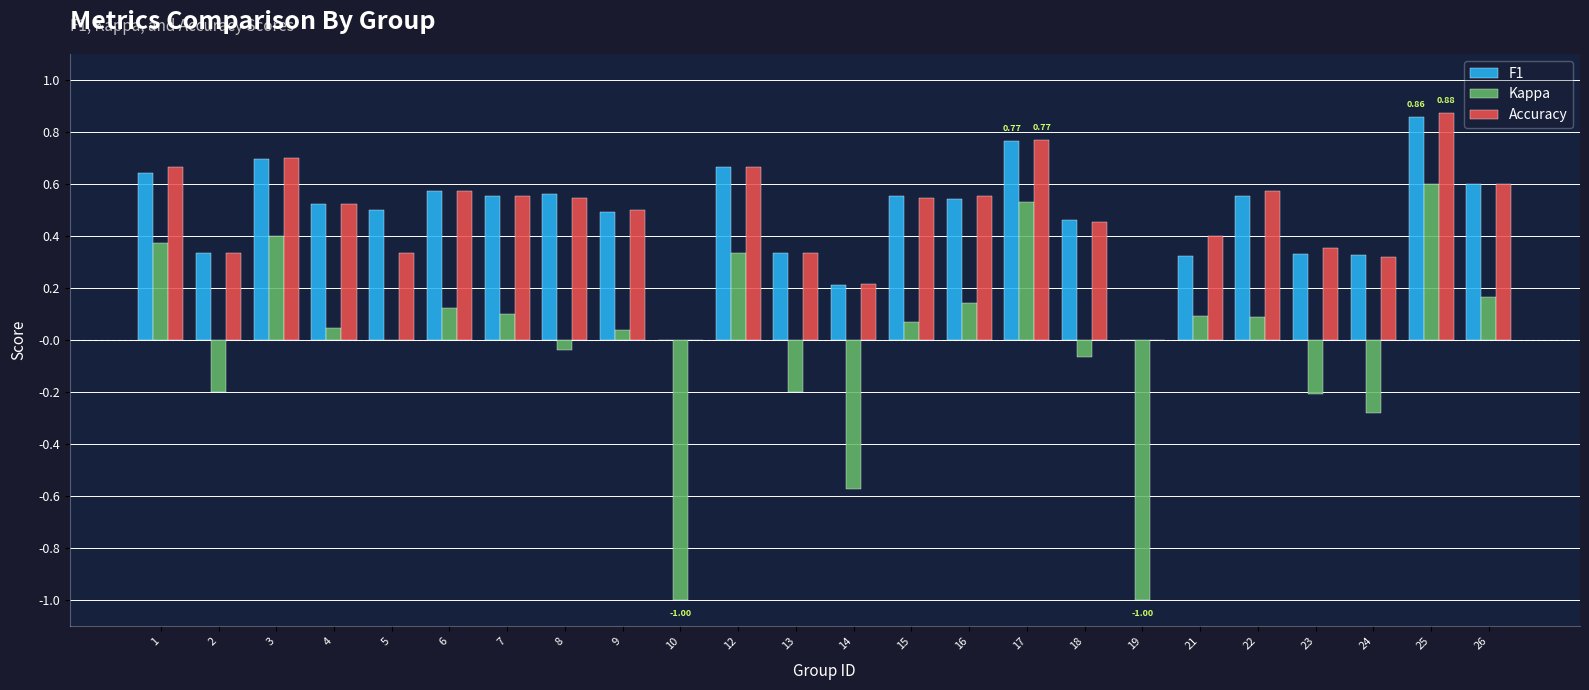

The Accuracy series shows 0.6 at 23. True or false?

False